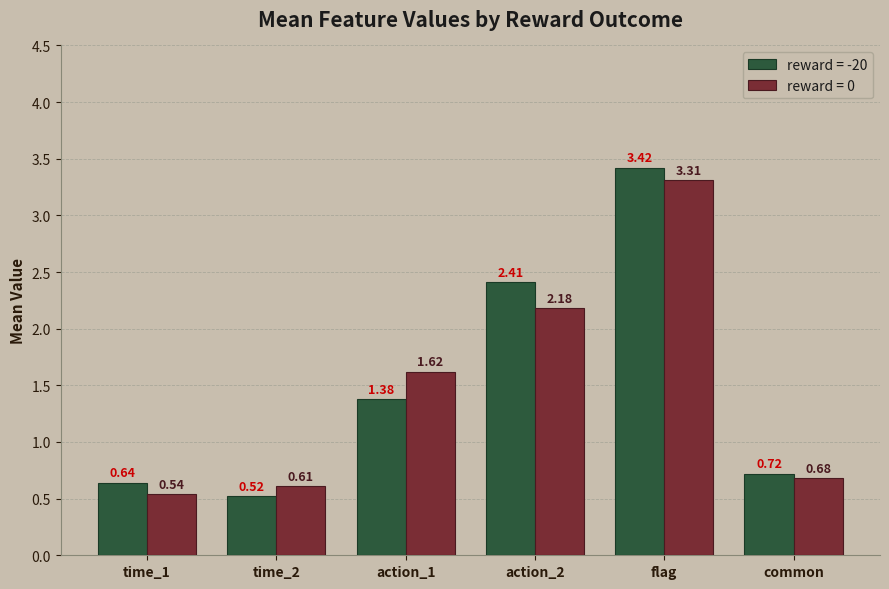

What is the sum of the reward = 0 values at action_2 and time_1?

2.7